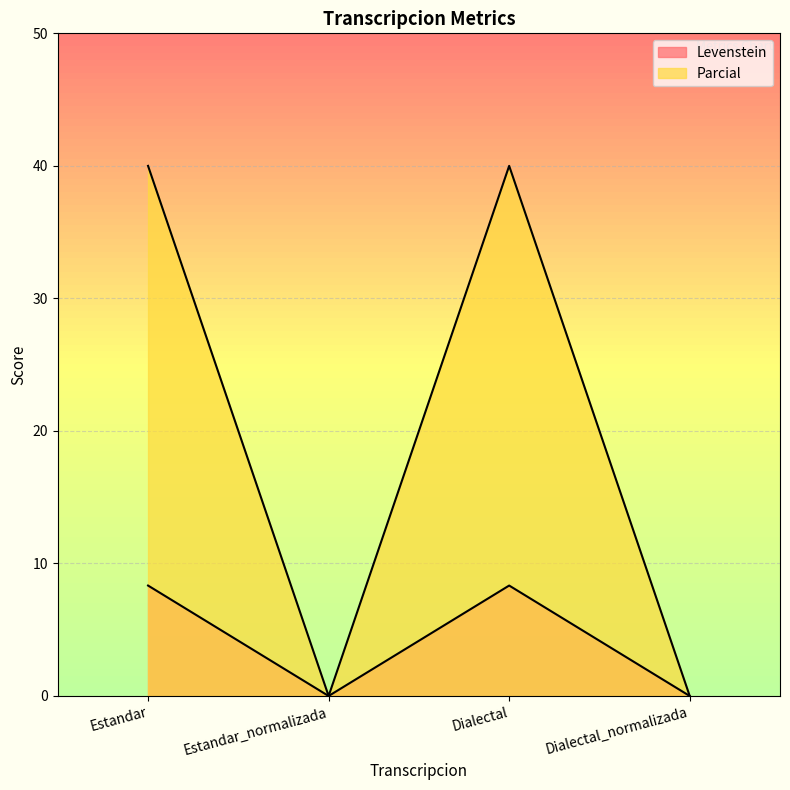

What position from the right is Estandar?

4